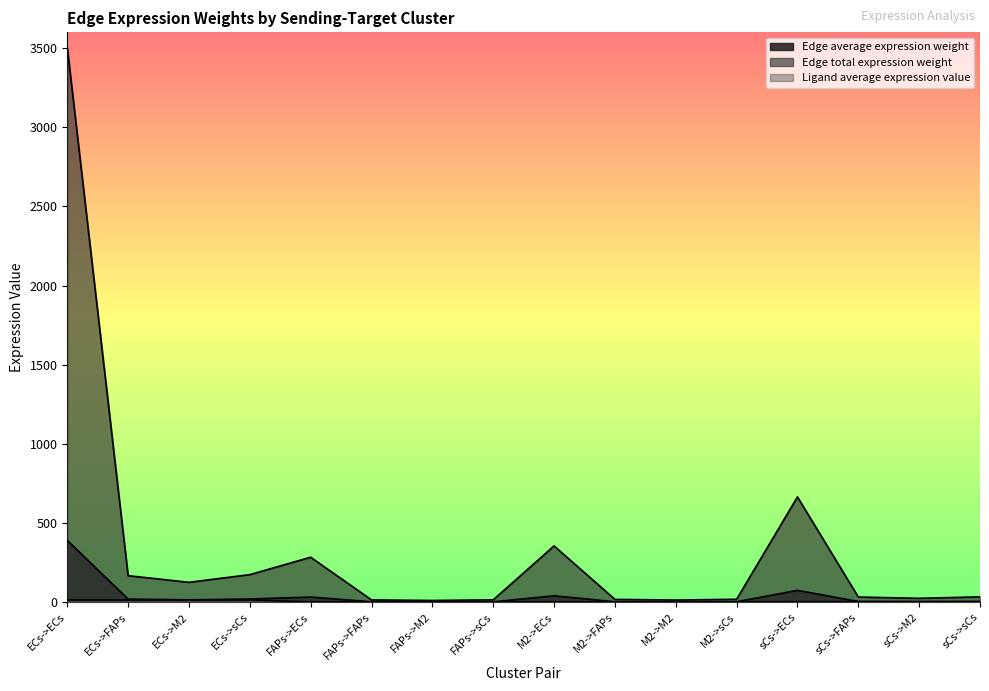

At how many categories does at least one series exceed 568?

2